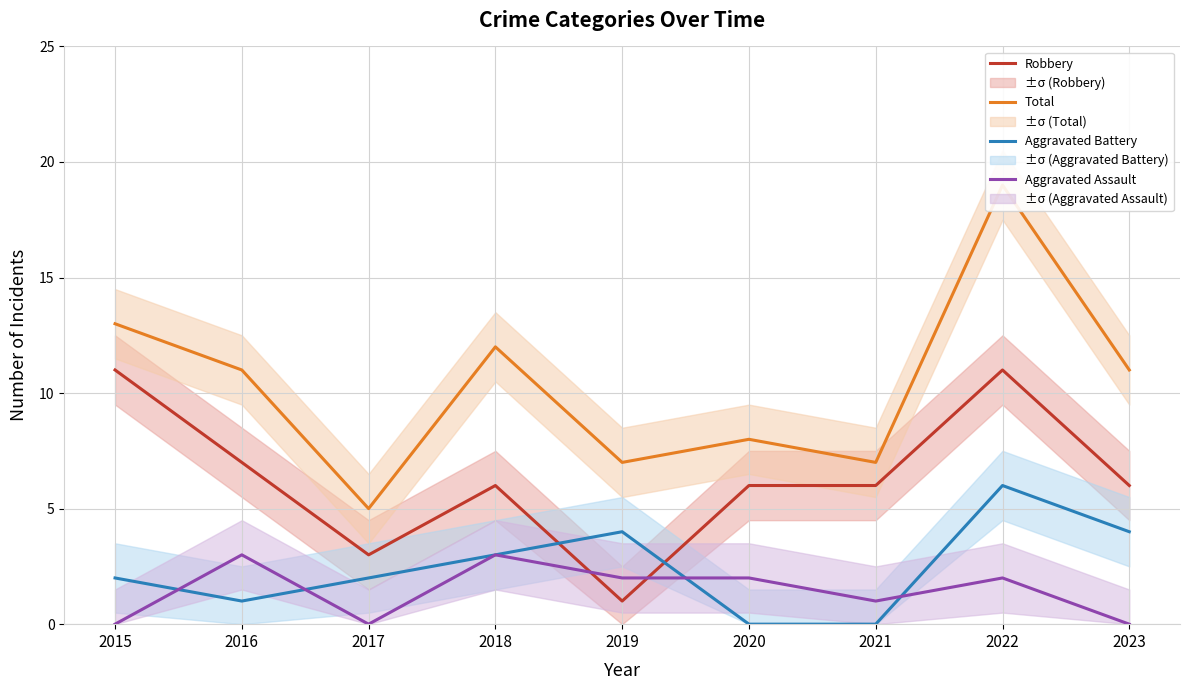

What is the value of the Total point at the 4th from the left?

12